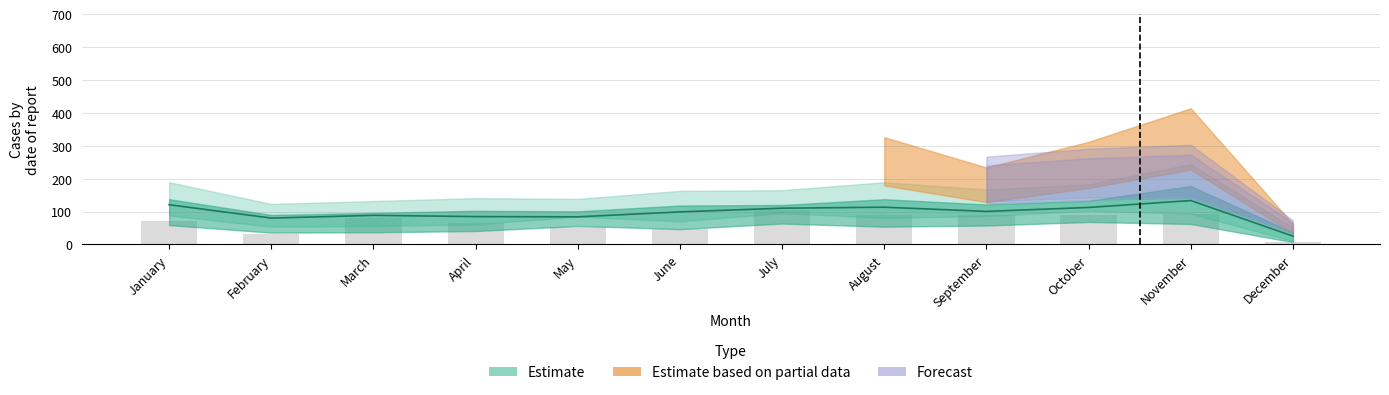

What is the value of the 9th bar from the left?

89.6